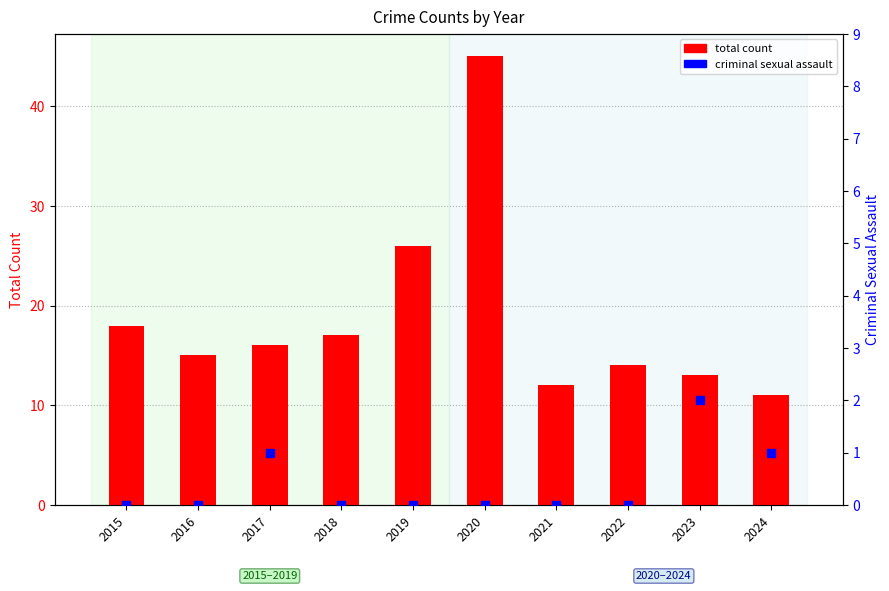

Which series has the widest spread of Y values?

total count